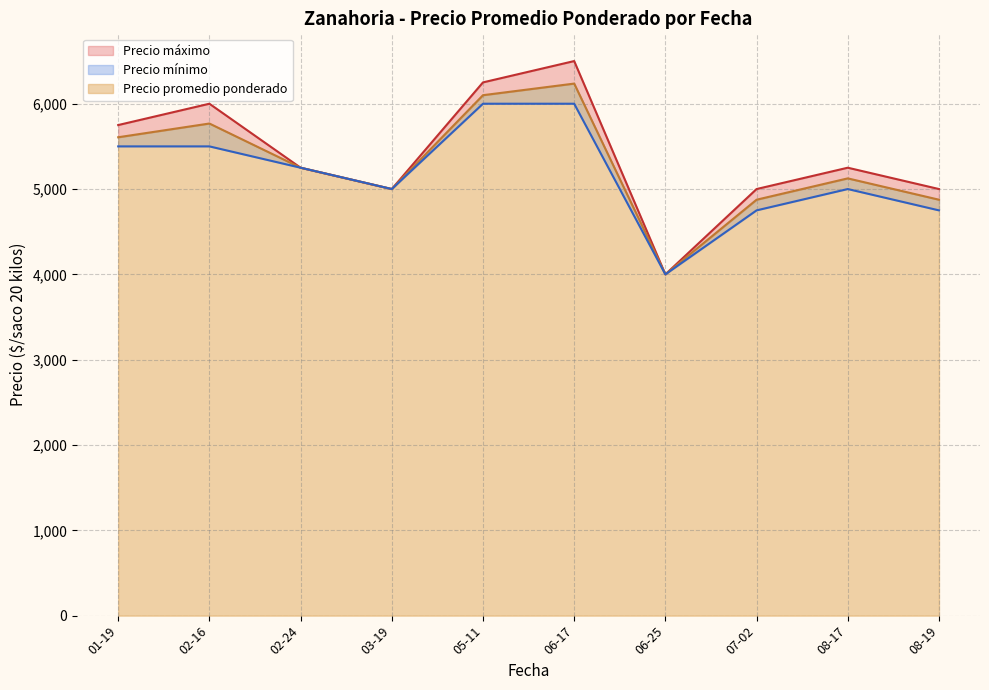

Where does the Precio maximo series first go above 5500?

2021-01-19